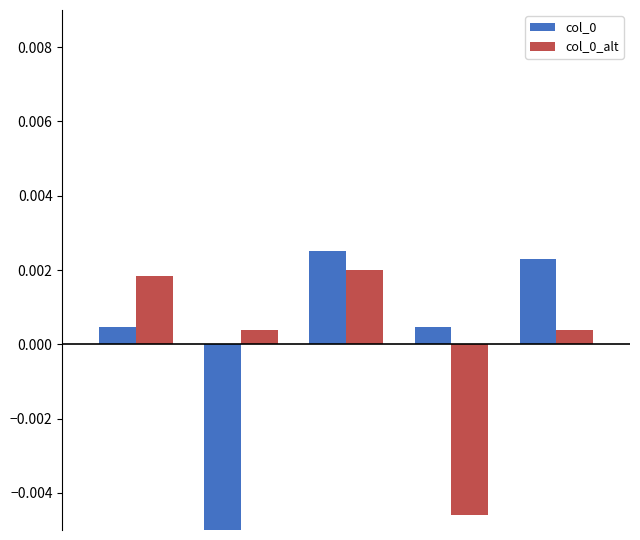

List the series in order of their peak value, lowest first.

col_0_alt, col_0